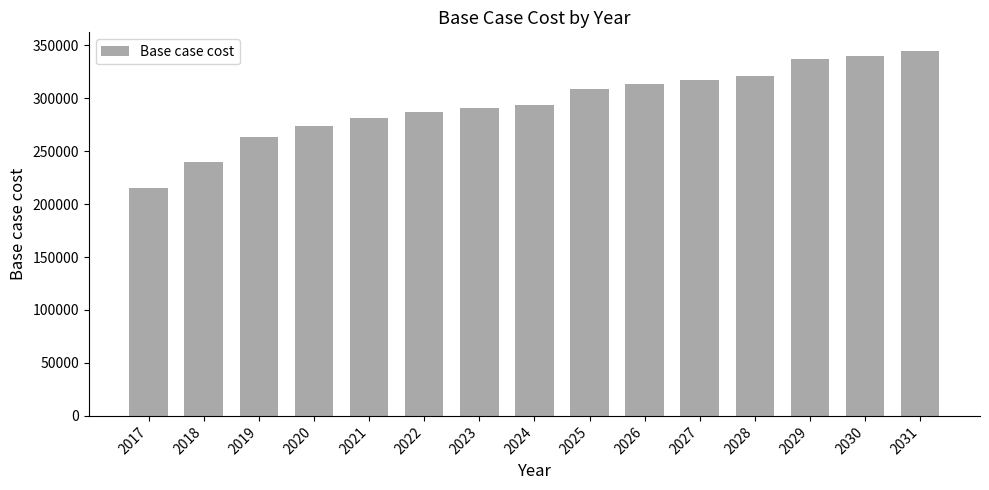

Does the chart contain any negative values?

No